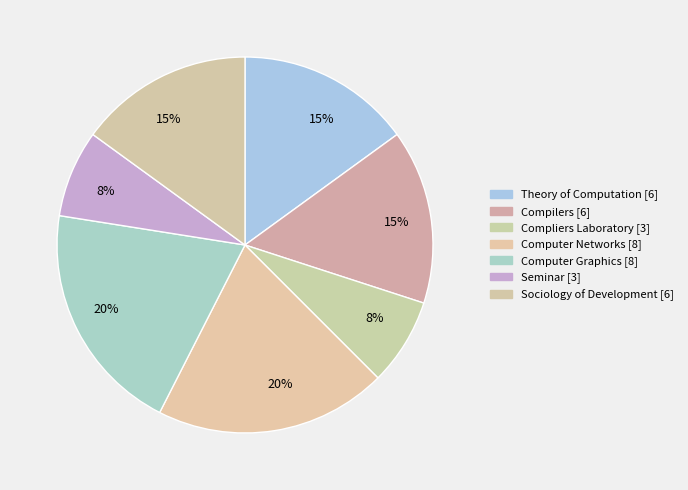

How many segments does this pie chart have?

7